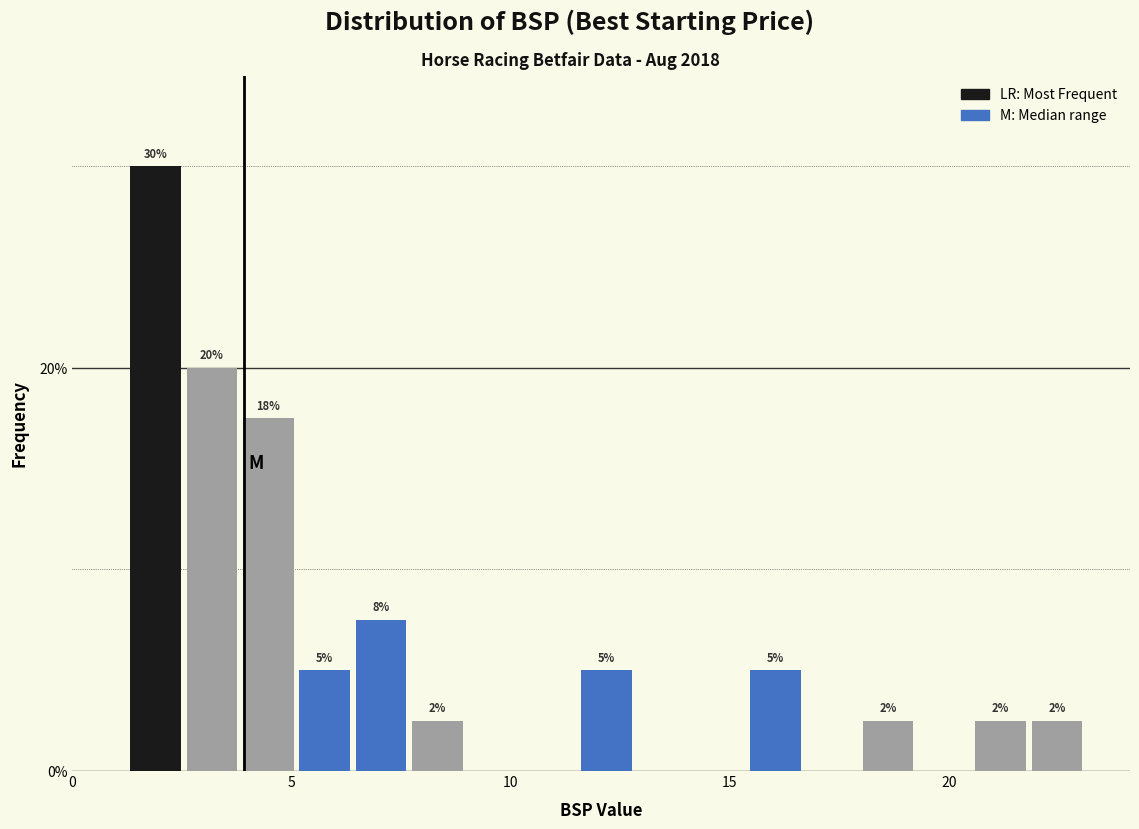

Read against the x-axis, roughly where is the centre of the tallest bar?

2.0